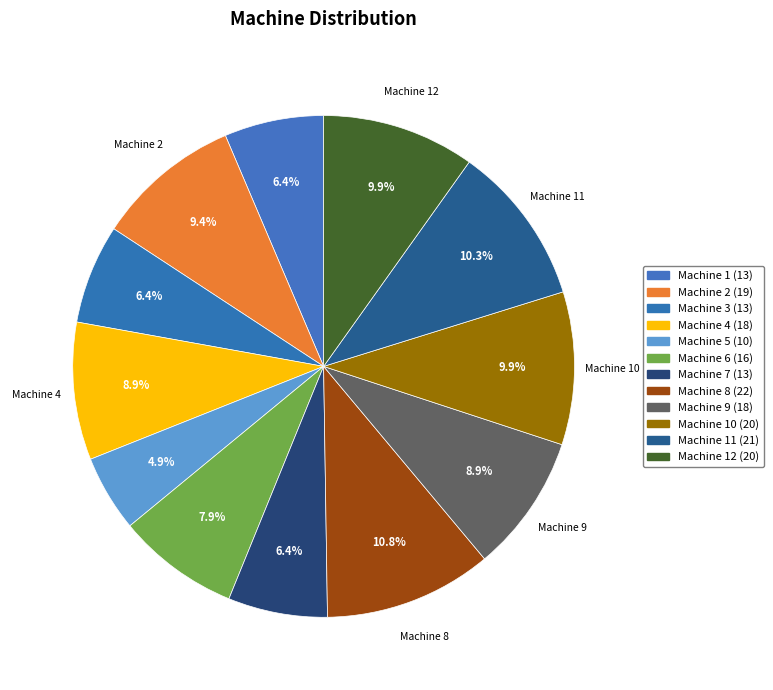

Which category has the biggest portion of the pie?

Machine 8